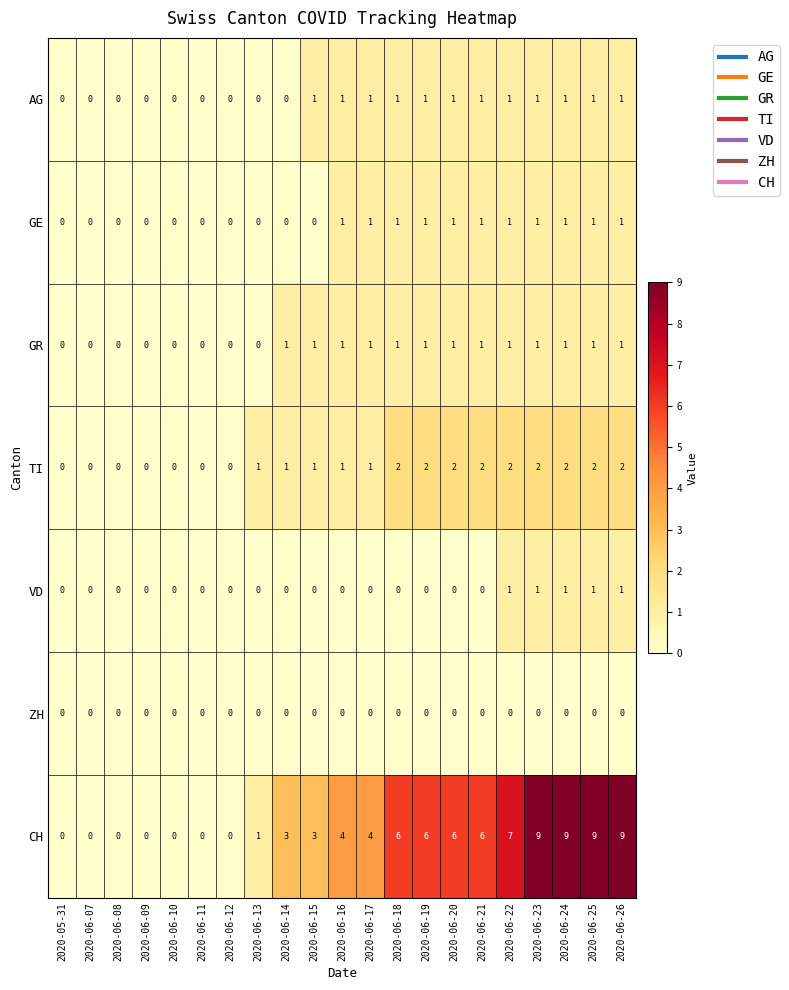

What is the sum of all AG values?

12